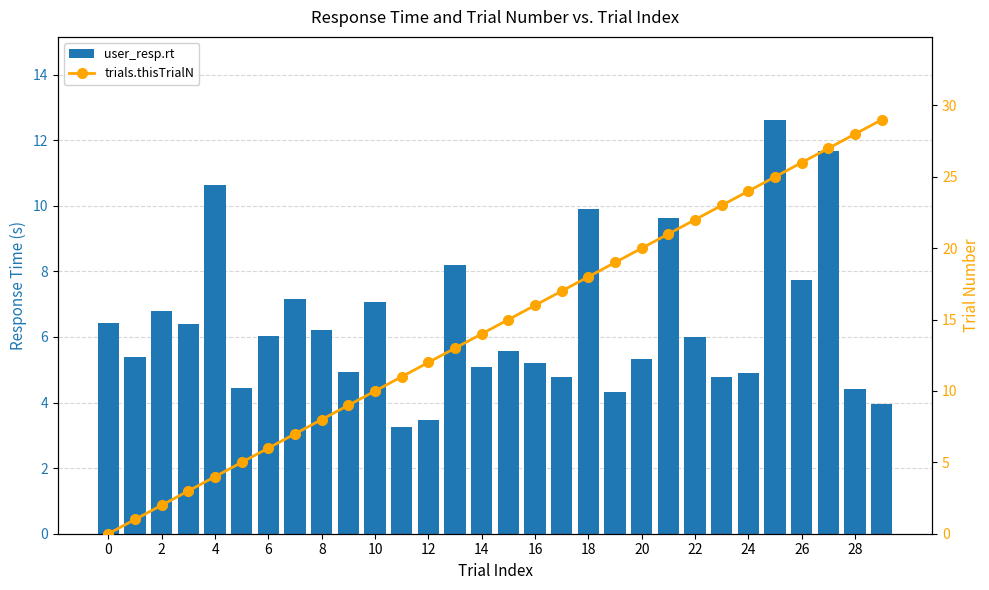

Reading left to right, list all the values displayed in this chart.

user_resp.rt: 6.4	5.4	6.8	6.4	10.6	4.4	6.0	7.2	6.2	4.9	7.1	3.2	3.5	8.2	5.1	5.6	5.2	4.8	9.9	4.3	5.3	9.6	6.0	4.8	4.9	12.6	7.7	11.7	4.4	4.0
trials.thisTrialN: 0.0	1.0	2.0	3.0	4.0	5.0	6.0	7.0	8.0	9.0	10.0	11.0	12.0	13.0	14.0	15.0	16.0	17.0	18.0	19.0	20.0	21.0	22.0	23.0	24.0	25.0	26.0	27.0	28.0	29.0